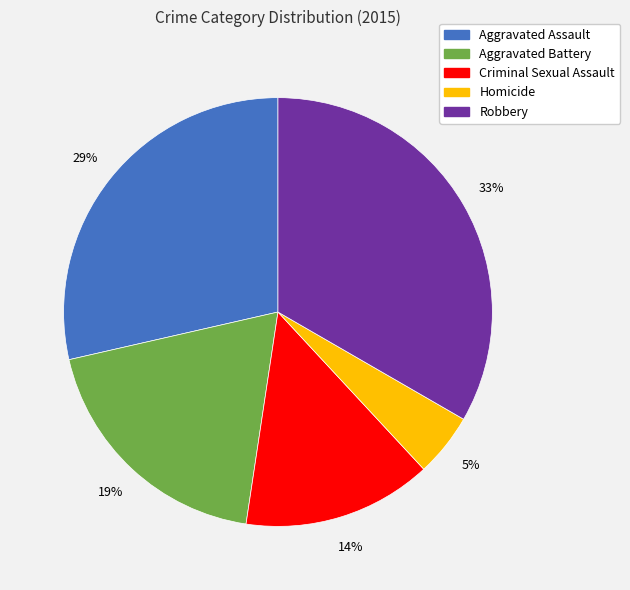

Do Robbery and Criminal Sexual Assault together represent more than half of the pie?

No